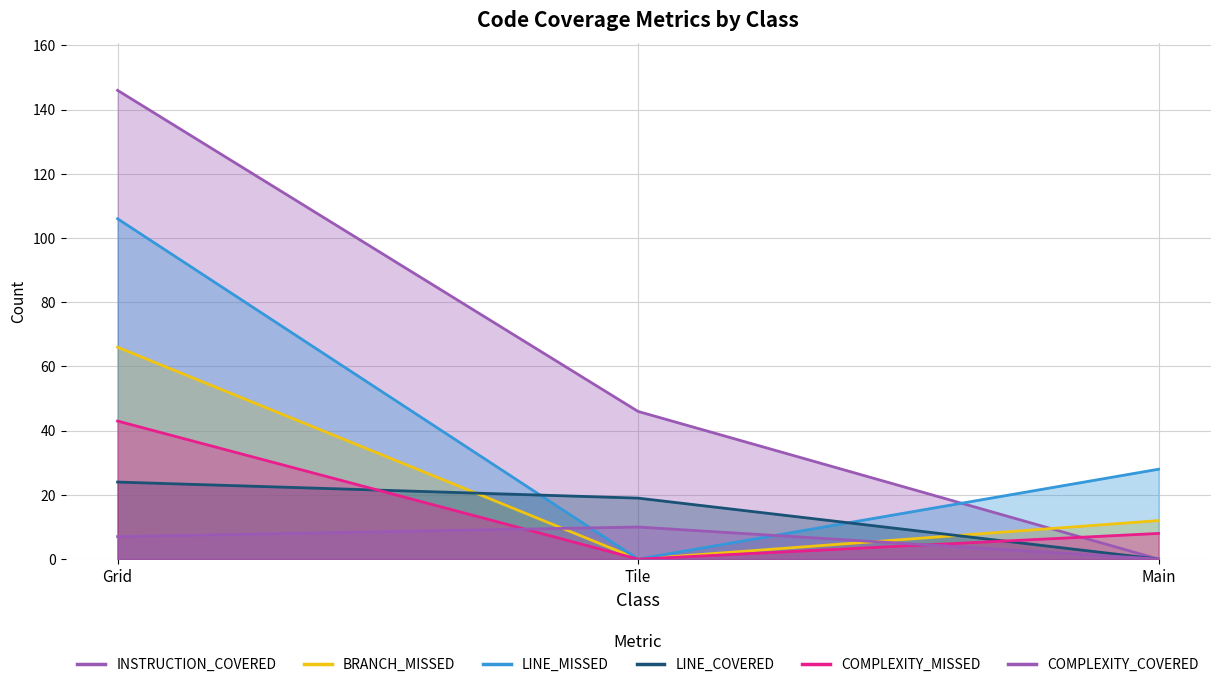

Reading right to left, what are all the values shown in this chart?

INSTRUCTION_COVERED: 0	46	146
BRANCH_MISSED: 12	0	66
LINE_MISSED: 28	0	106
LINE_COVERED: 0	19	24
COMPLEXITY_MISSED: 8	0	43
COMPLEXITY_COVERED: 0	10	7